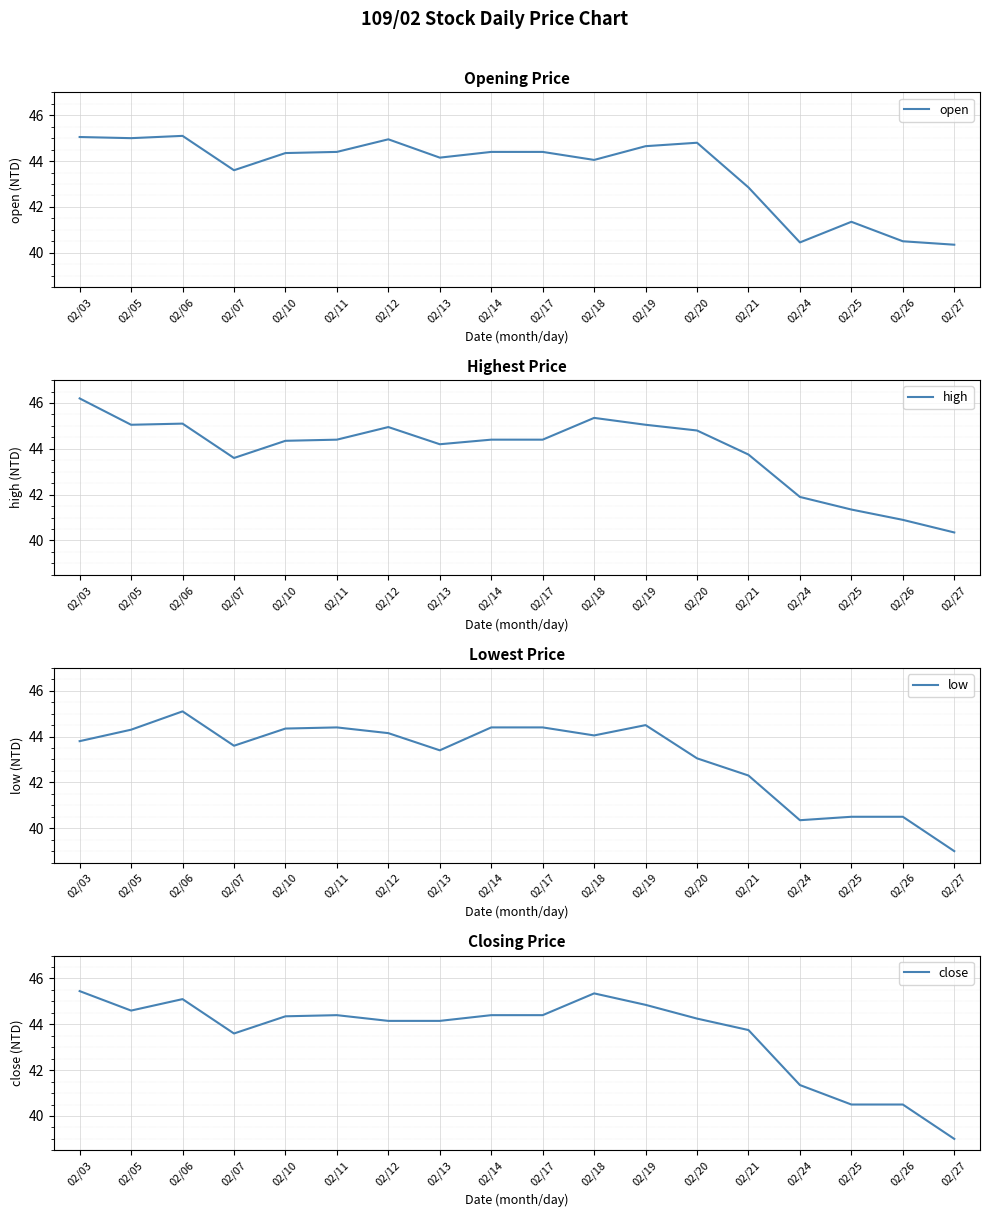

The high series shows 11.2 at 02/07. True or false?

False